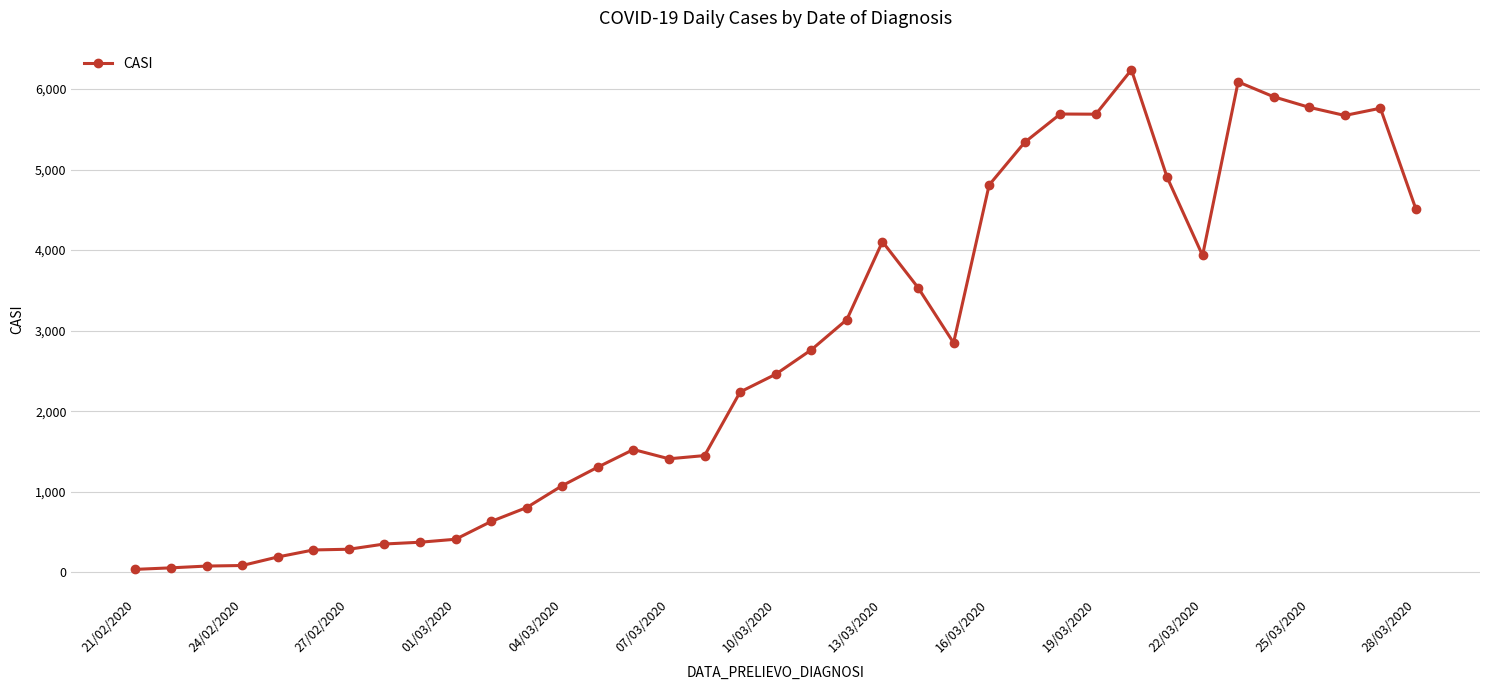

What is the greatest value displayed?

6239